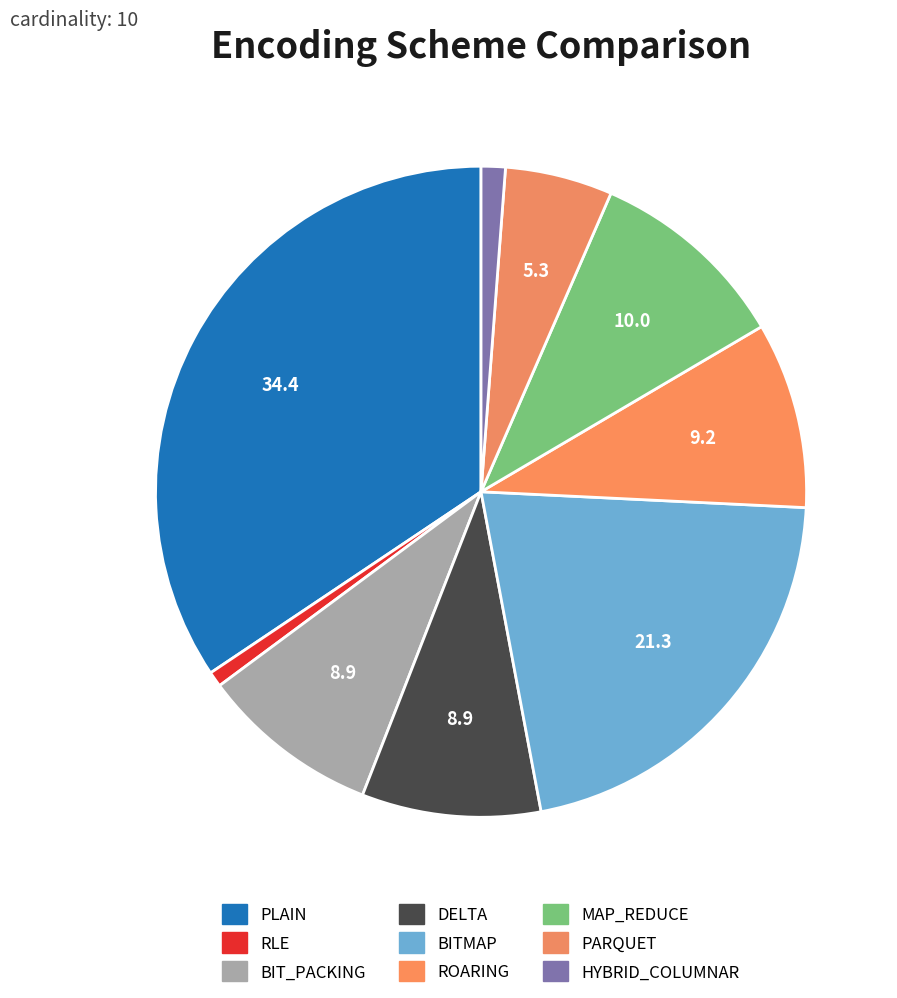

How many segments does this pie chart have?

9